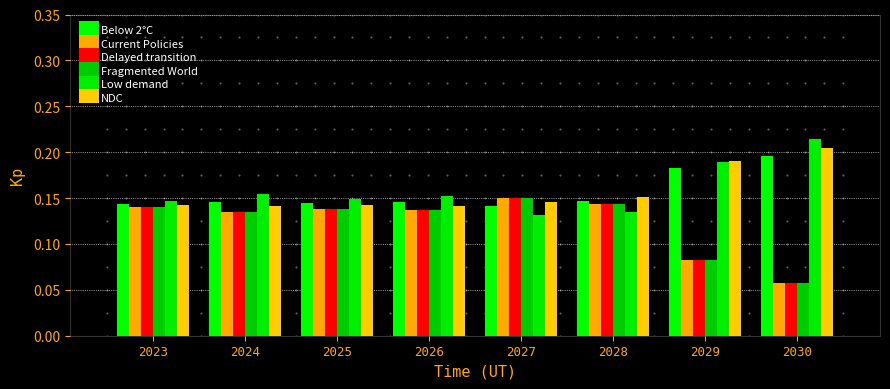

At which category does the chart reach its peak across all series?

2030